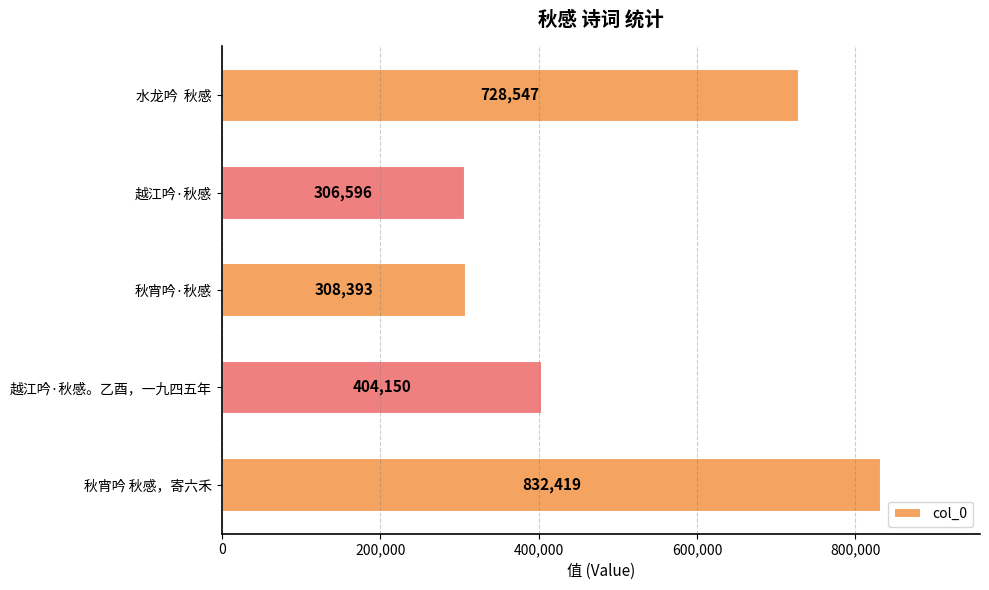

True or false: the data shows 728547 at 水龙吟  秋感.

True